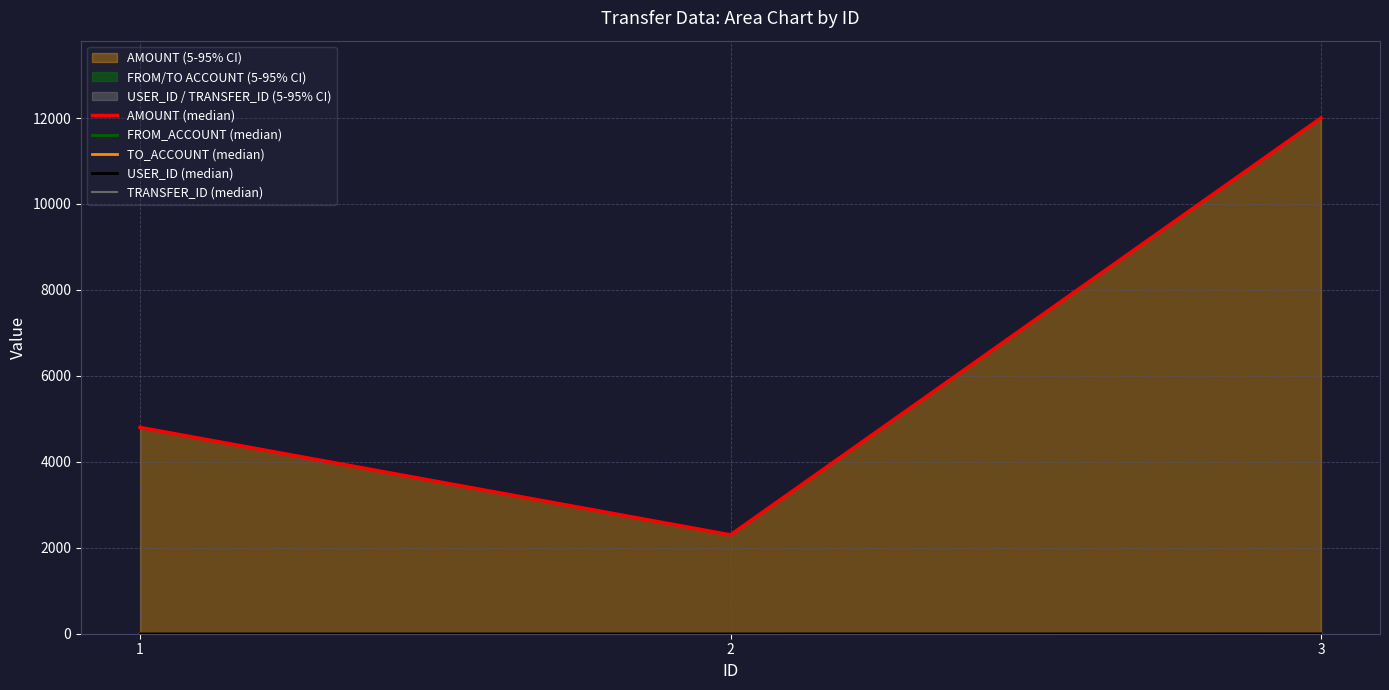

What is the value of the AMOUNT (median) point at the 1st from the left?

4800